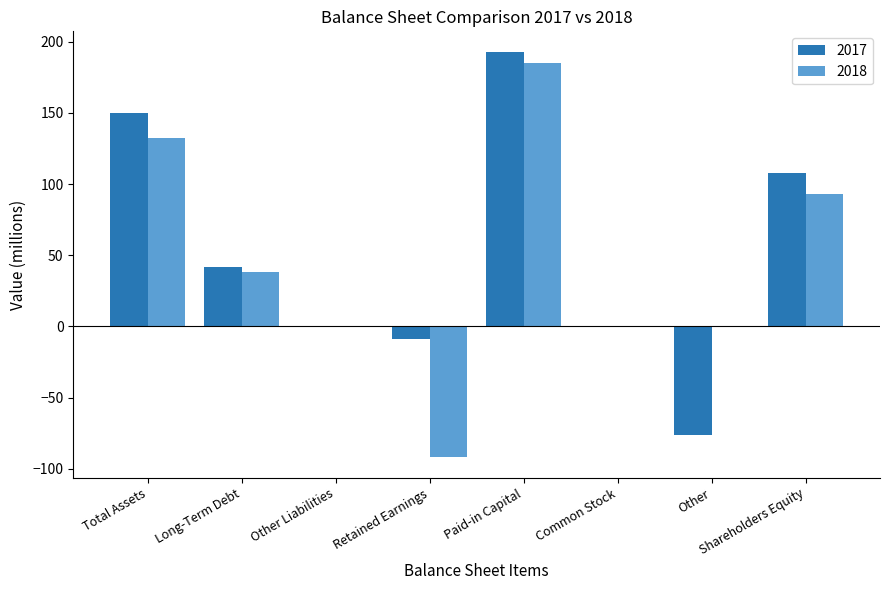

Read the 2017 value at Paid-in Capital, to the nearest 50.

200